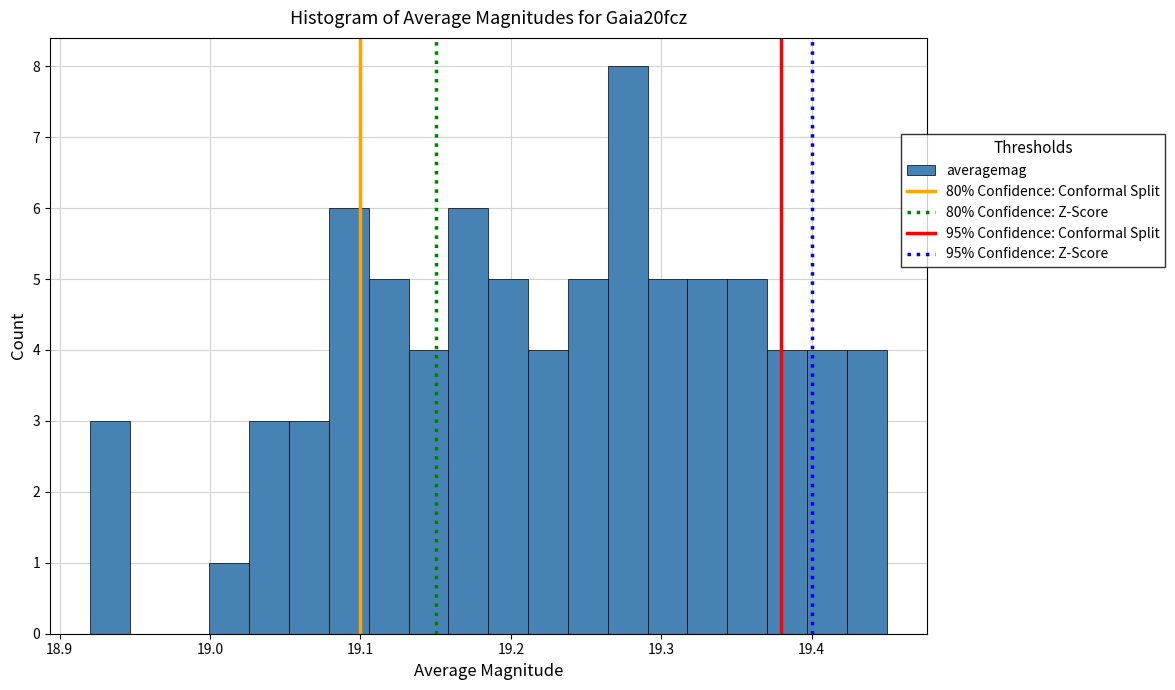

Around what value on the x-axis is the tallest bar? Give the approximate position of its centre, as read against the axis.

19.28